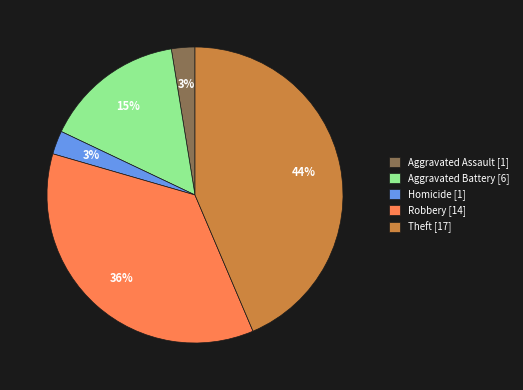

To the nearest percent, what is the difference between the largest and smallest slice percentages?

41%